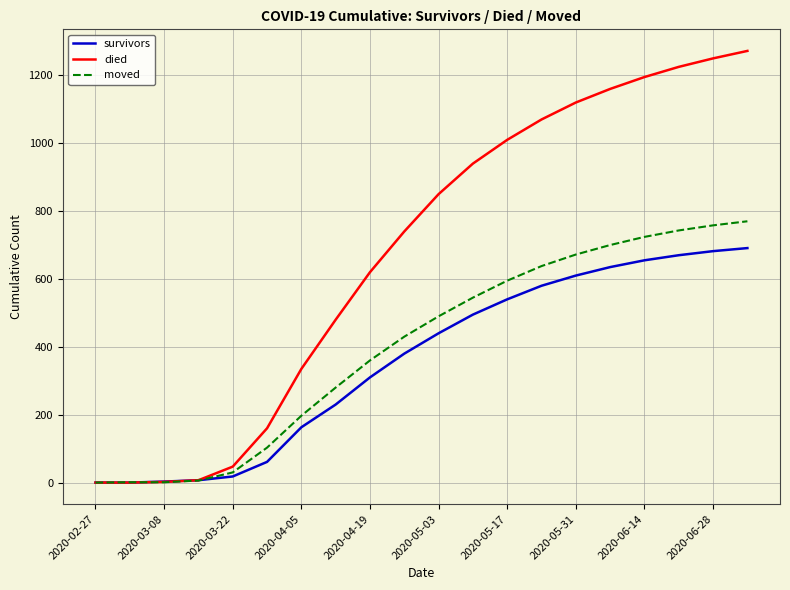

What is the maximum value for moved?

770